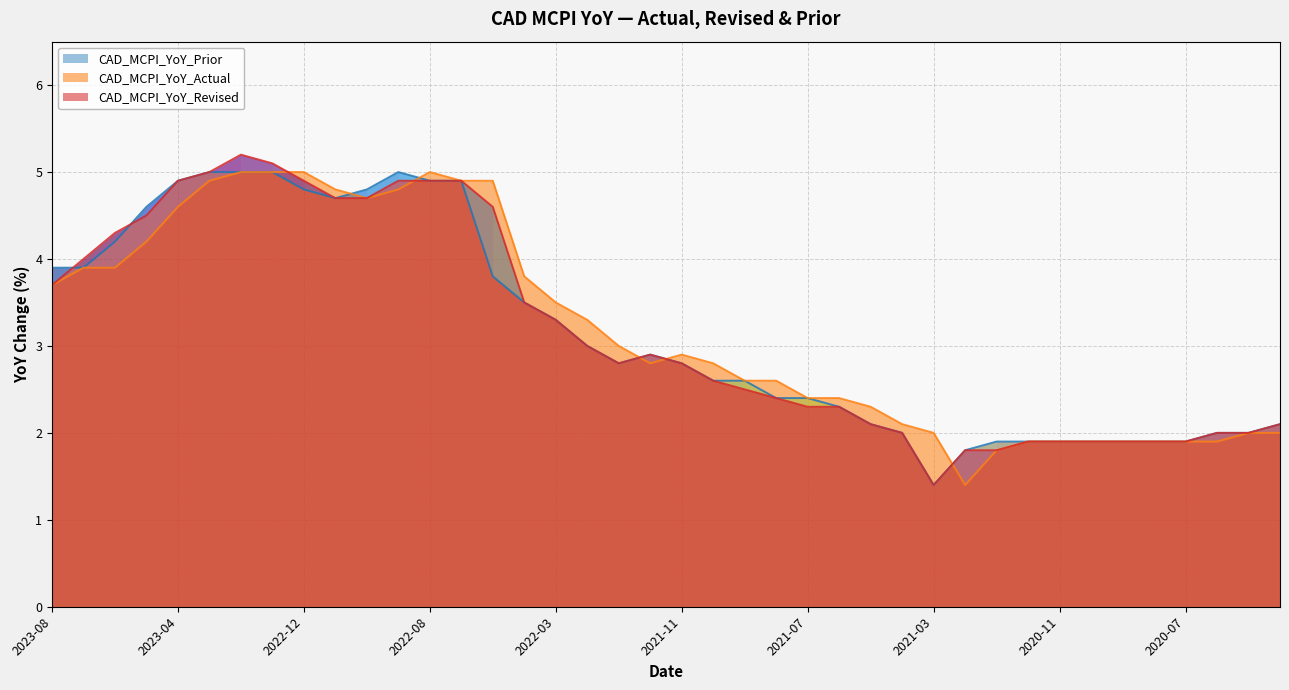

What is the value of the CAD_MCPI_YoY_Prior point at the 19th from the left?

2.8